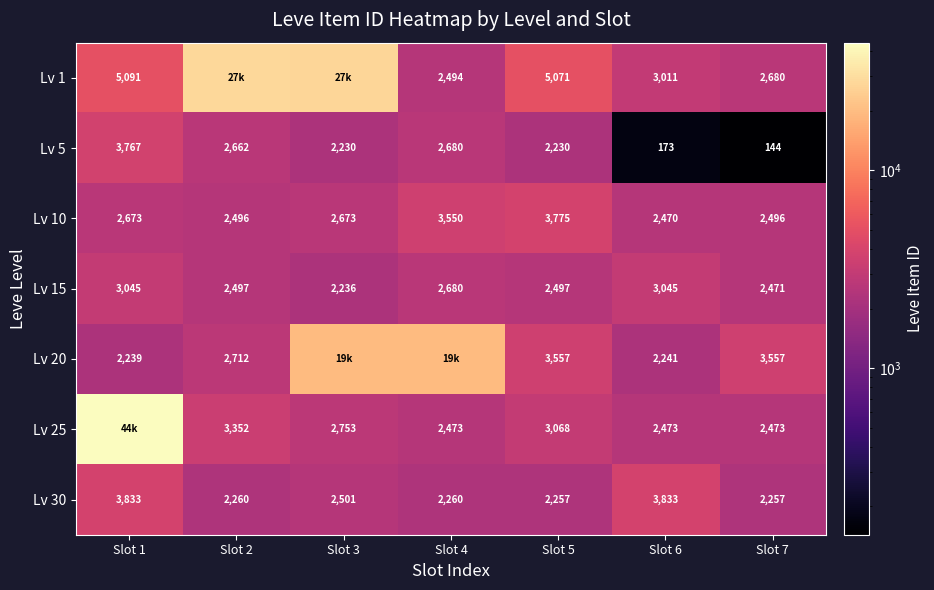

Which has a higher value, Slot 2 or Slot 4?

Slot 2